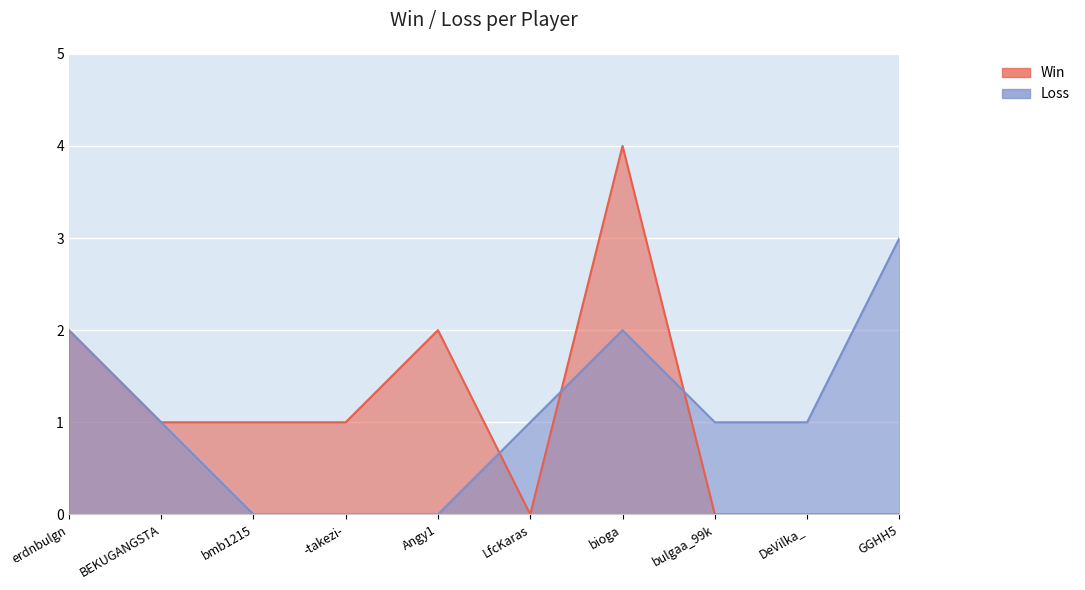

What is the difference between the Loss values at GGHH5 and -takezi-?

3